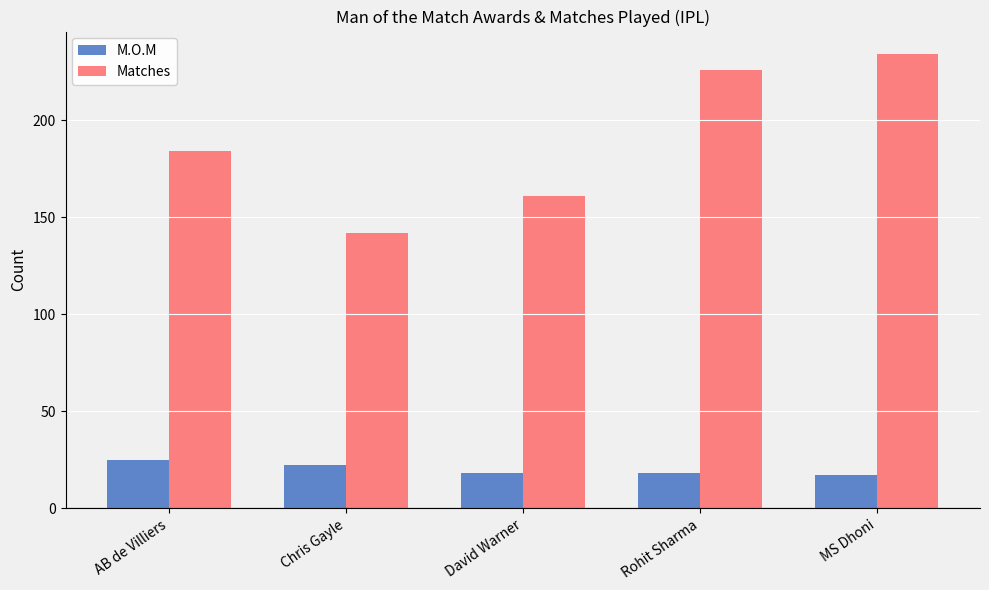

What is the approximate value of M.O.M at David Warner?

18